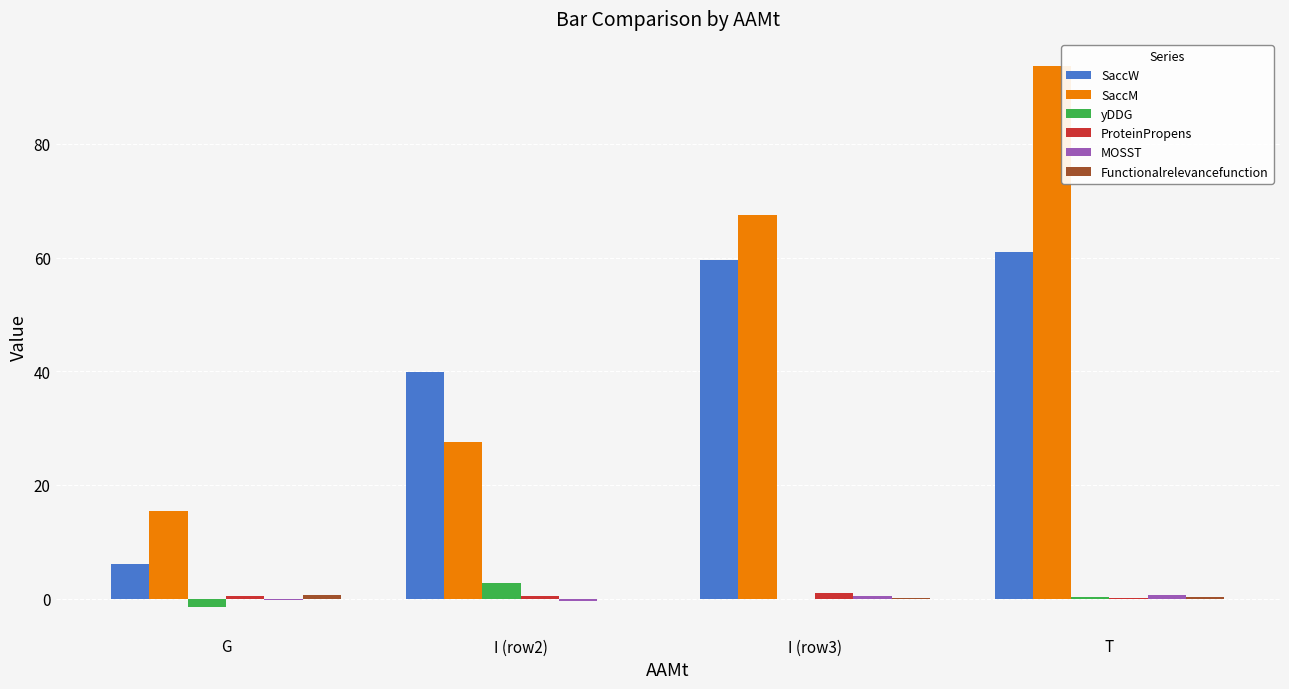

Is it true that SaccM equals 15.4 at G?

True